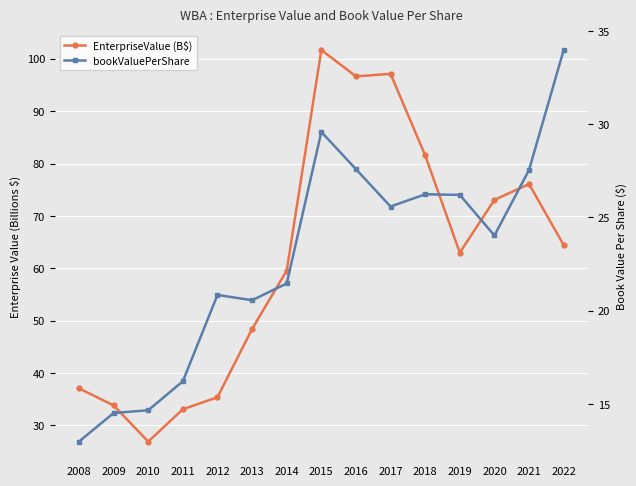

What is the difference between the maximum and minimum values in the bookValuePerShare series?

21.0